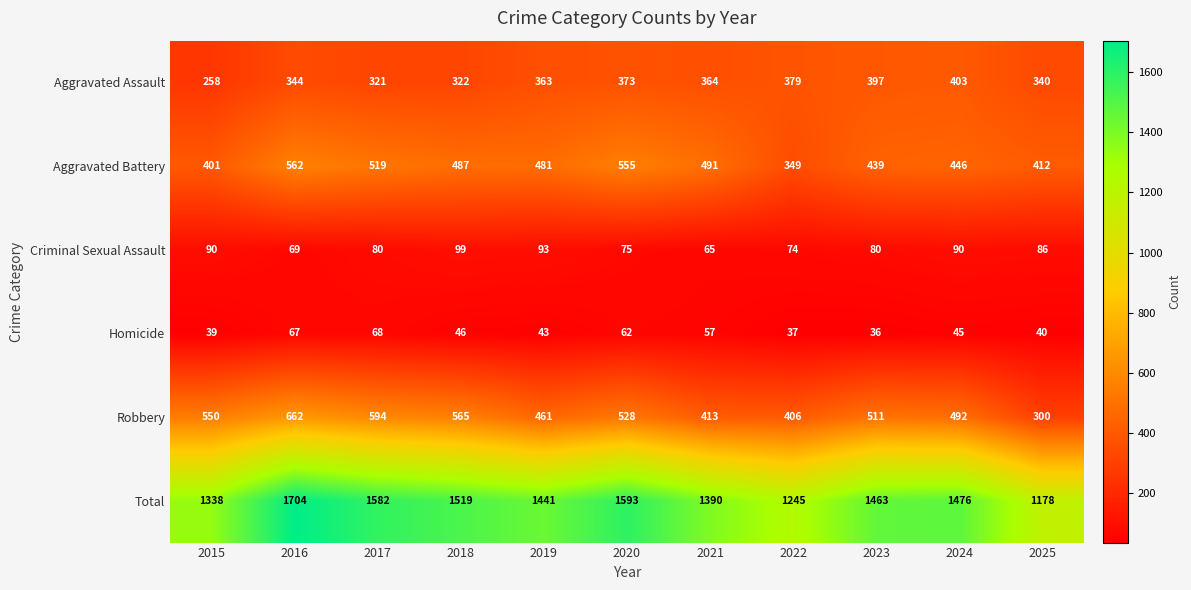

Which series has the largest range (max minus min)?

Total